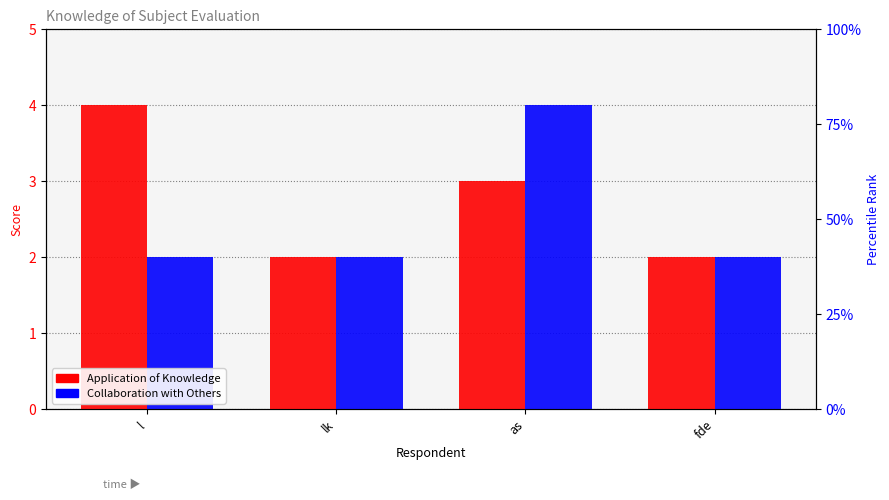

The value of Application of Knowledge at as is 2. True or false?

False